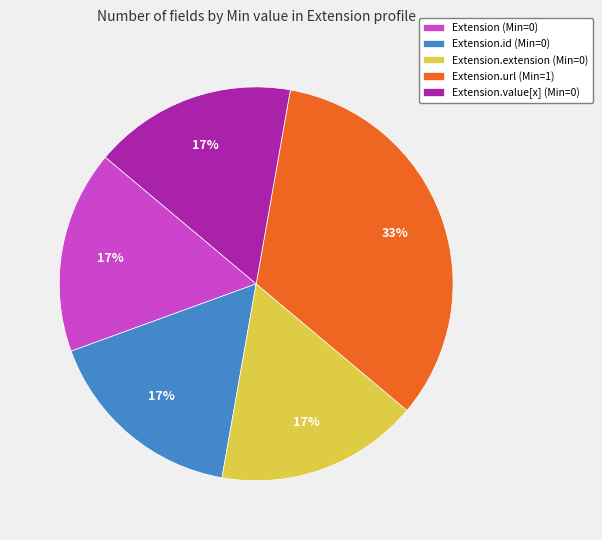

Is the sum of Extension.id (Min=0) and Extension.value[x] (Min=0) greater than half?

No